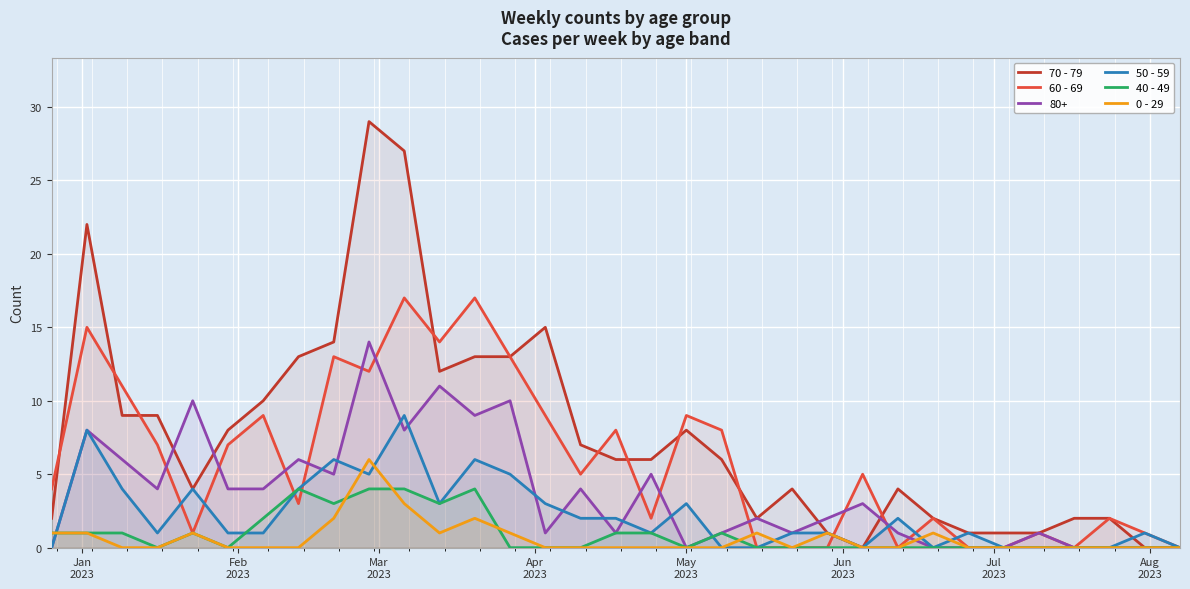

List the series in order of their peak value, highest first.

70 - 79, 60 - 69, 80+, 50 - 59, 0 - 29, 40 - 49